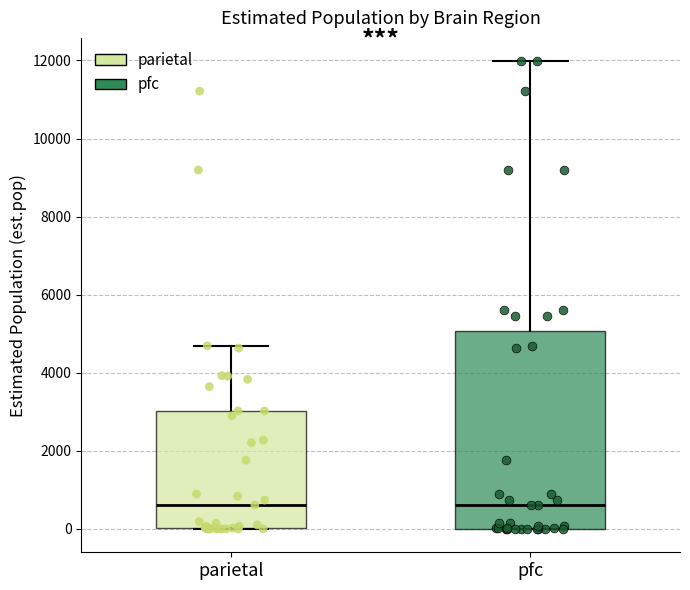

Where is the lower edge of the box for parietal on the y-axis? The values are not printed on the chart, so give them approximately, as read against the axis.

0